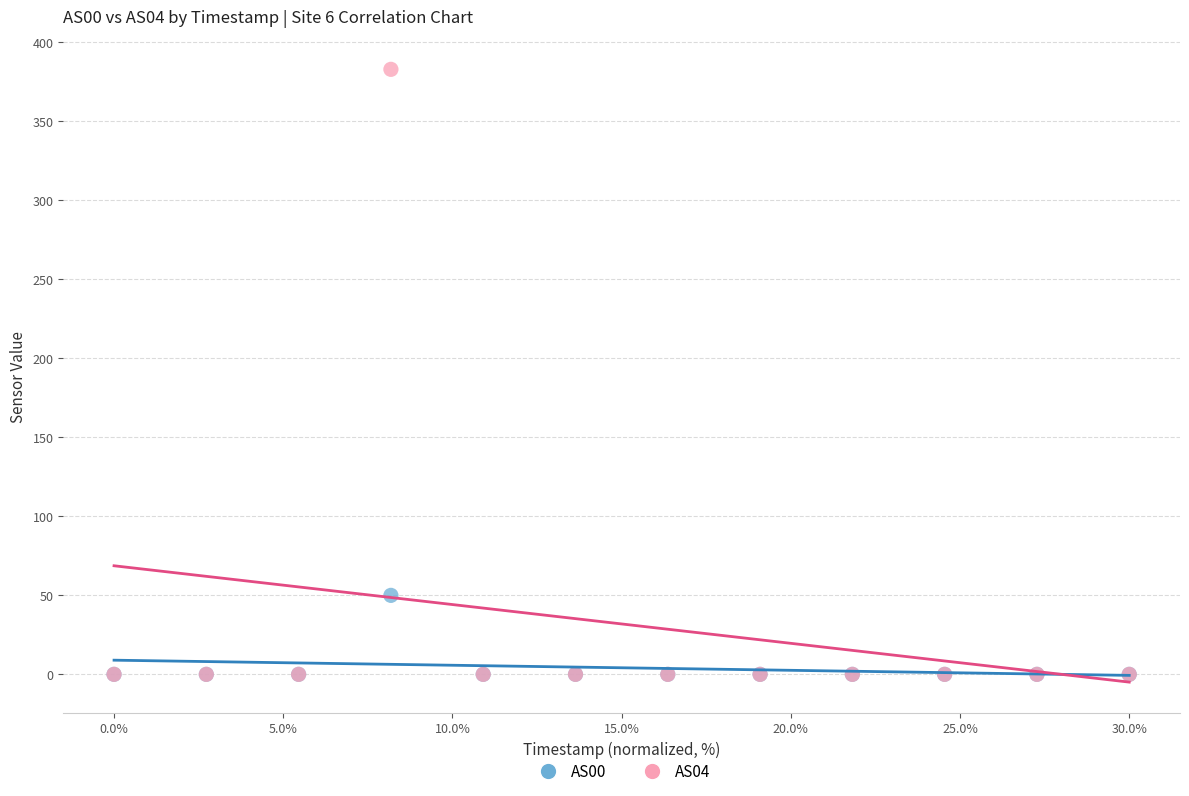

Which series contains the highest Y value?

AS04